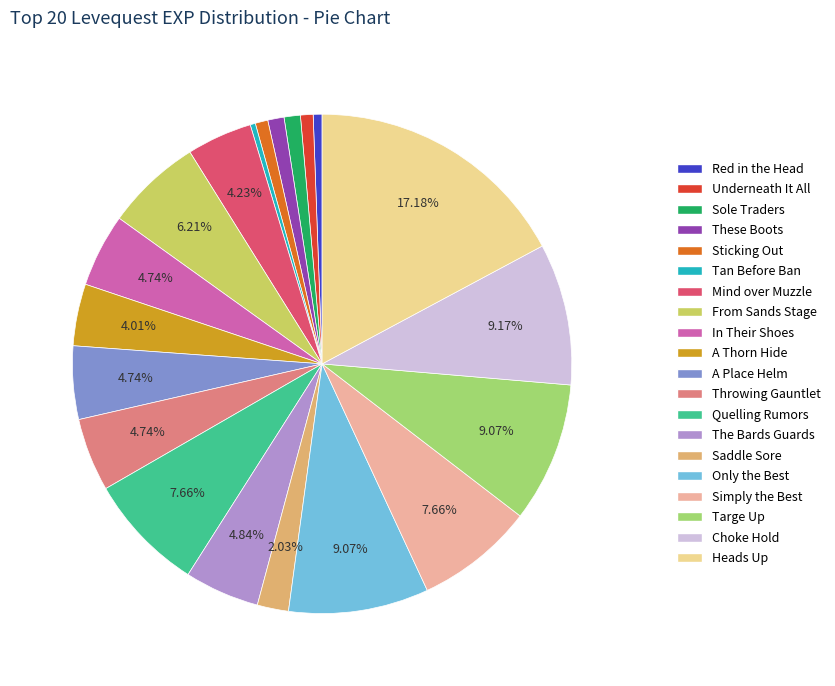

To the nearest percent, what is the difference between the In Their Shoes and Choke Hold slice percentages?

4%